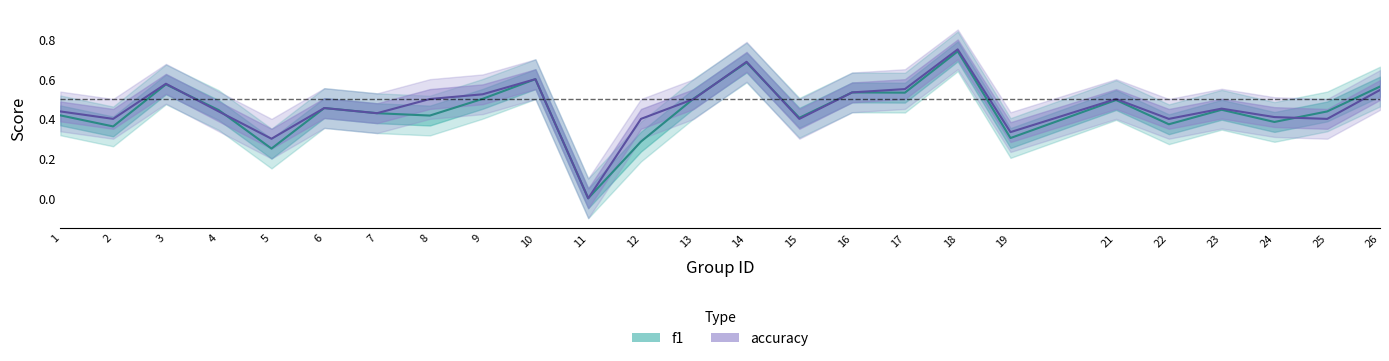

At which category is the sum across all series the highest?

18